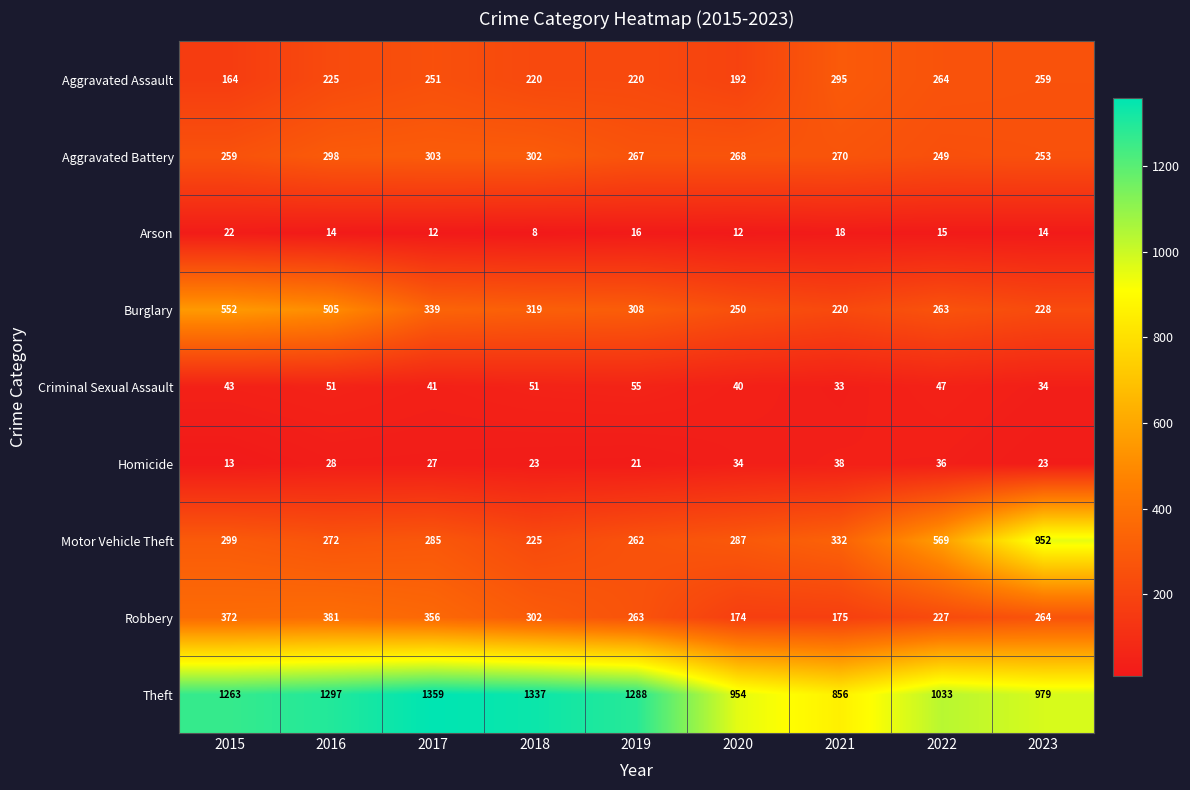

What is the maximum value shown in the chart?

1359